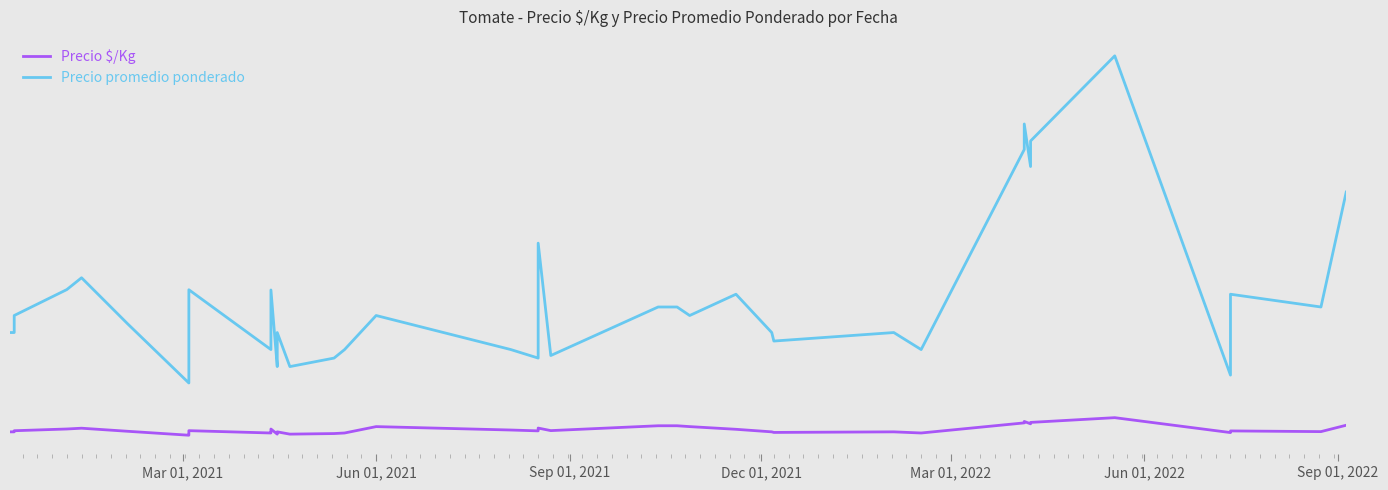

Where is Precio $/Kg nearest to the value 734?

Jun 01, 2021